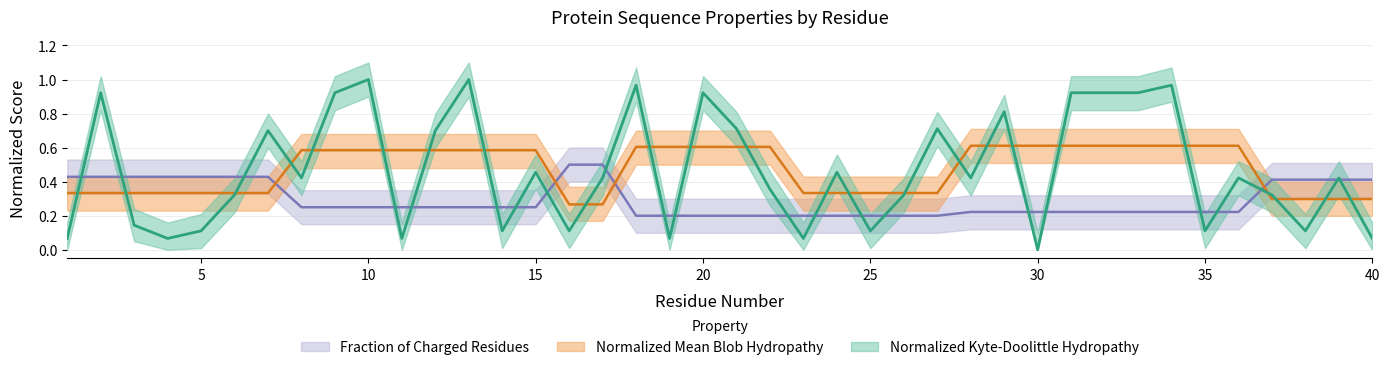

Reading left to right, list all the values displayed in this chart.

Normalized_Kyte-Doolittle_hydropathy: 0.1	0.9	0.1	0.1	0.1	0.3	0.7	0.4	0.9	1.0	0.1	0.7	1.0	0.1	0.5	0.1	0.4	1.0	0.1	0.9	0.7	0.4	0.1	0.5	0.1	0.3	0.7	0.4	0.8	0.0	0.9	0.9	0.9	1.0	0.1	0.4	0.3	0.1	0.4	0.1
Normalized_Mean_Blob_Hydropathy: 0.3	0.3	0.3	0.3	0.3	0.3	0.3	0.6	0.6	0.6	0.6	0.6	0.6	0.6	0.6	0.3	0.3	0.6	0.6	0.6	0.6	0.6	0.3	0.3	0.3	0.3	0.3	0.6	0.6	0.6	0.6	0.6	0.6	0.6	0.6	0.6	0.3	0.3	0.3	0.3
Fraction_of_Charged_Residues: 0.4	0.4	0.4	0.4	0.4	0.4	0.4	0.2	0.2	0.2	0.2	0.2	0.2	0.2	0.2	0.5	0.5	0.2	0.2	0.2	0.2	0.2	0.2	0.2	0.2	0.2	0.2	0.2	0.2	0.2	0.2	0.2	0.2	0.2	0.2	0.2	0.4	0.4	0.4	0.4